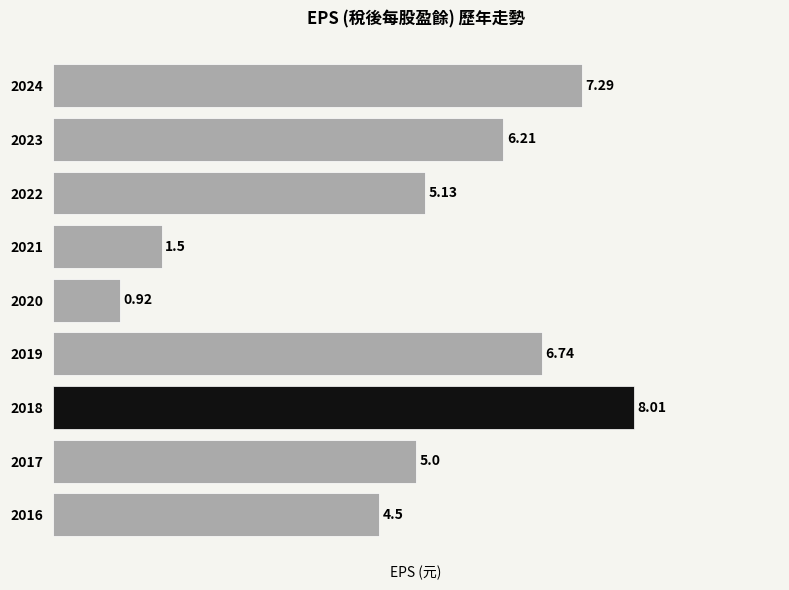

Does the chart contain stacked bars?

No